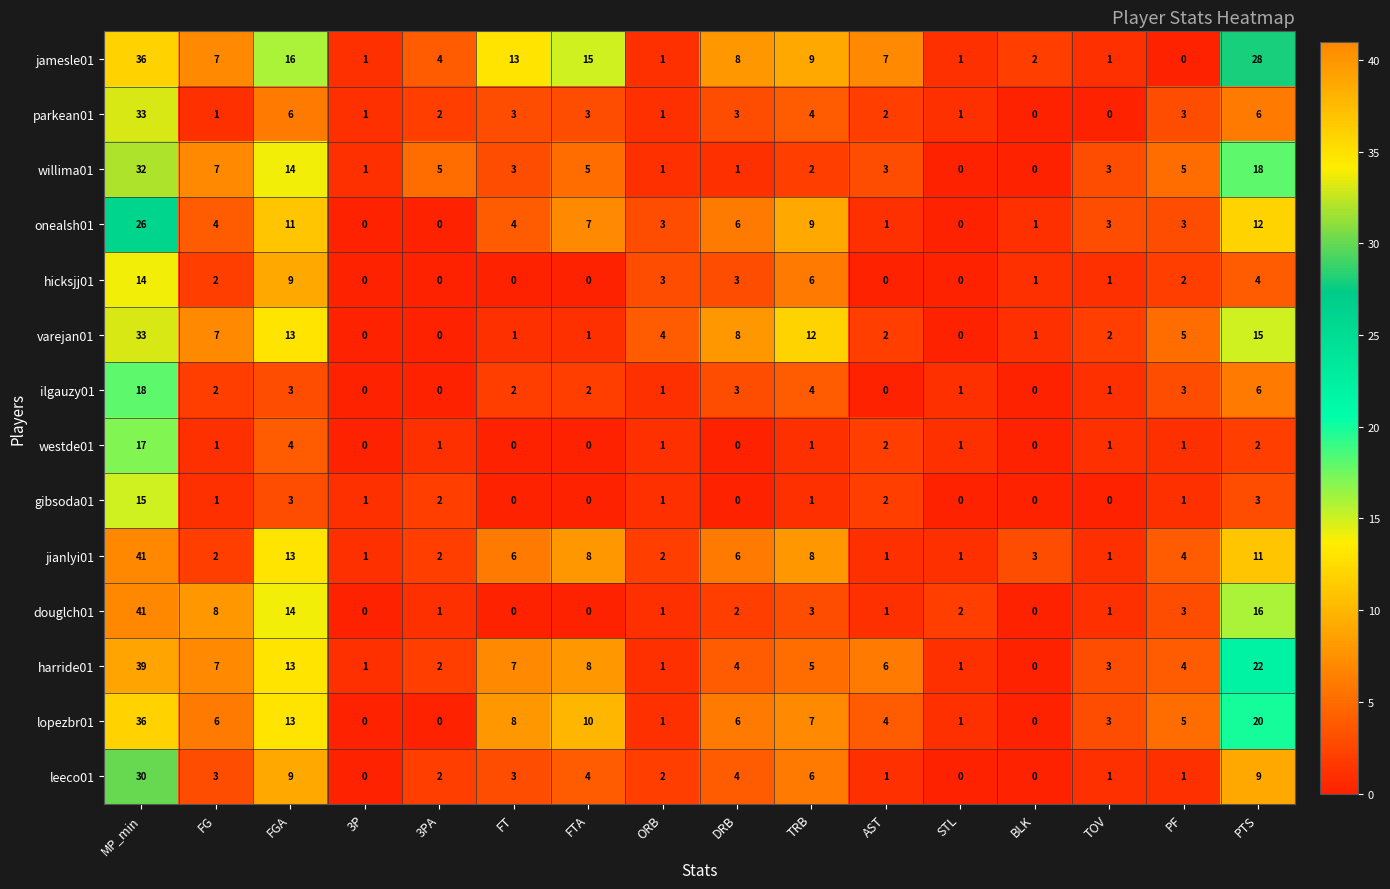

Which label corresponds to the largest value in the chart?

MP_min